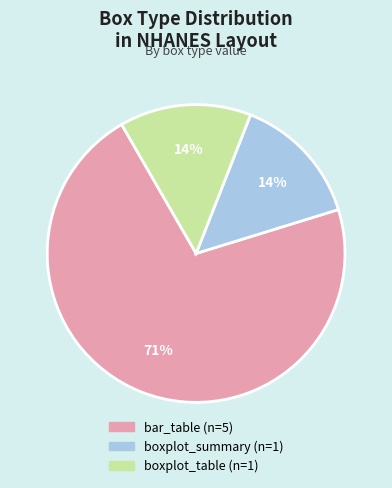

Which has a higher value, bar_table or boxplot_summary?

bar_table